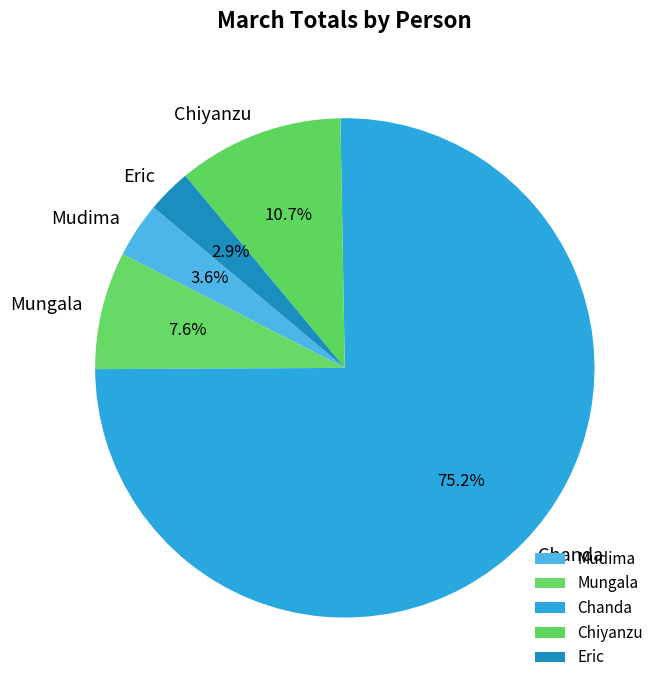

Is there any slice that represents more than half of the pie?

Yes